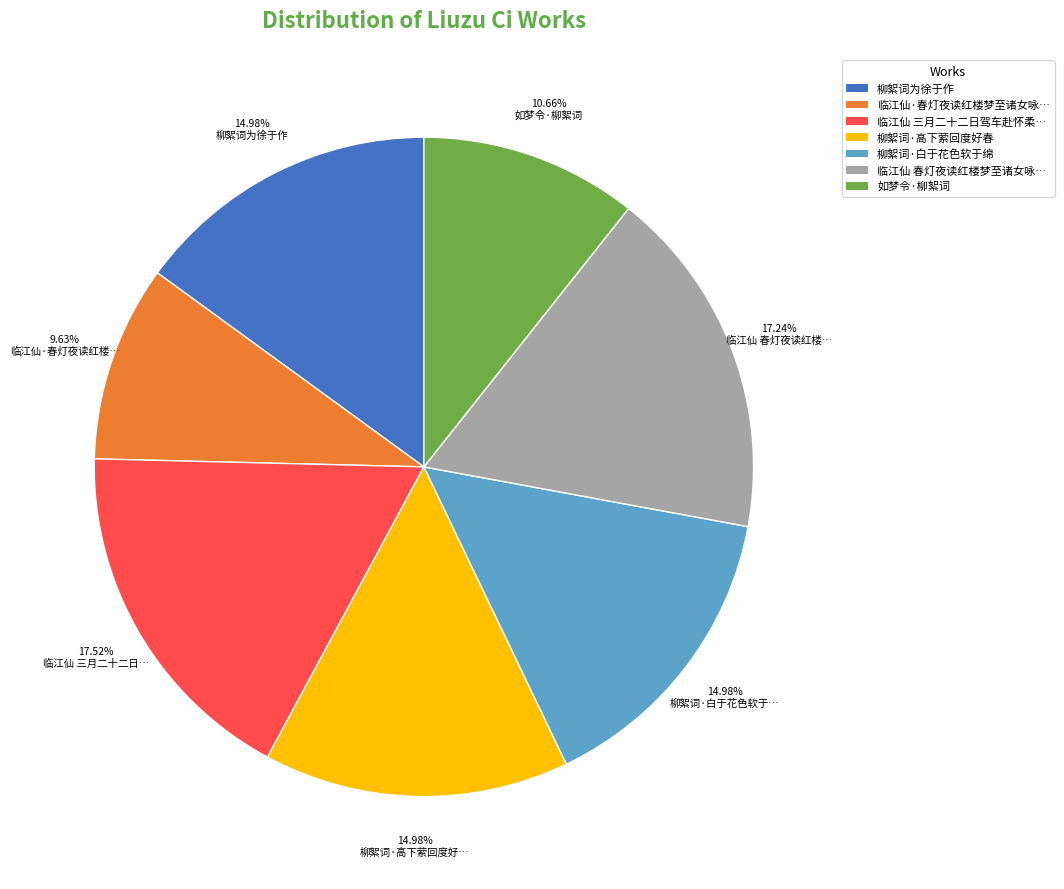

Is there a majority slice in this chart?

No